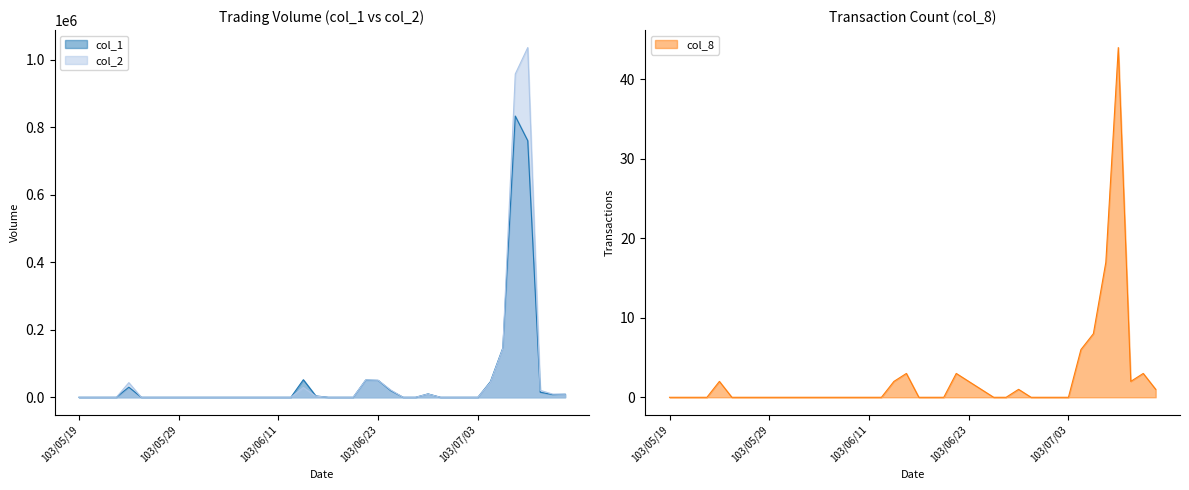

True or false: col_1 has a value of -443958 at 103/05/22.

False